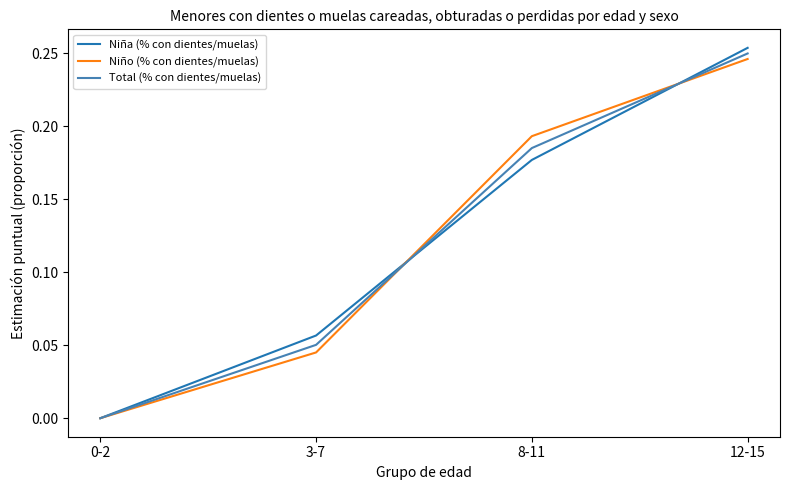

Which series changed the most between 8-11 and 12-15?

Niña (% con dientes/muelas)